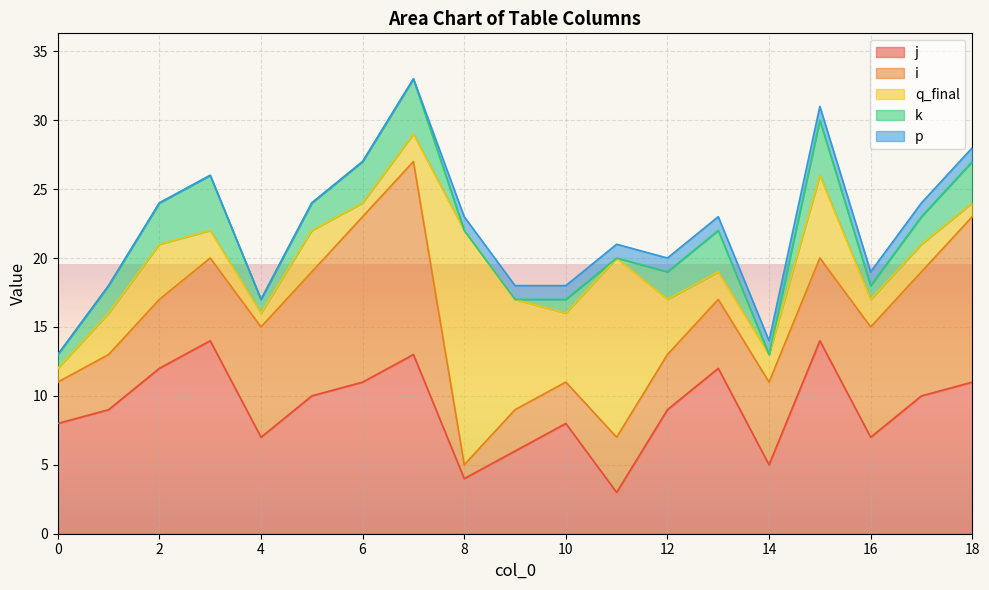

What is the value of the j point at the 1st from the left?

8